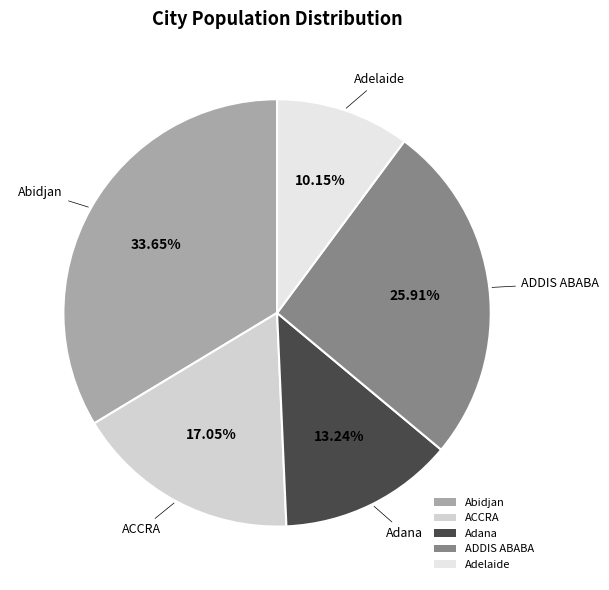

True or false: Adelaide accounts for 10% of the total.

True